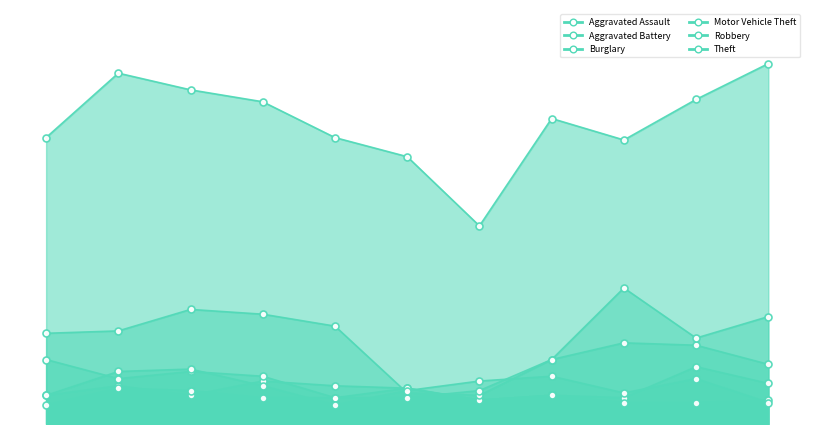

Where is Burglary nearest to the value 30?

2022